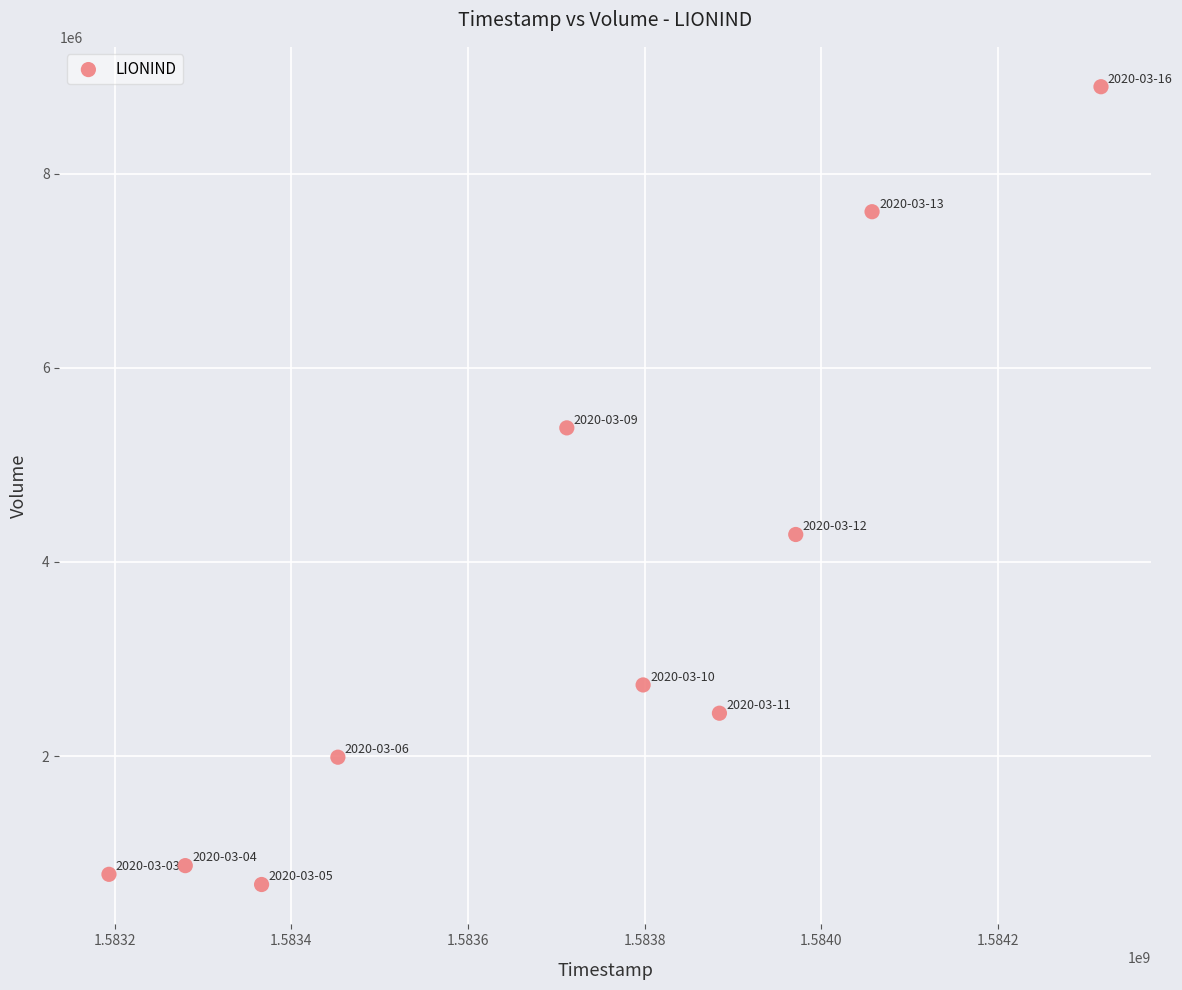

What Y value in the scatter plot is closest to 4786750?

4283200